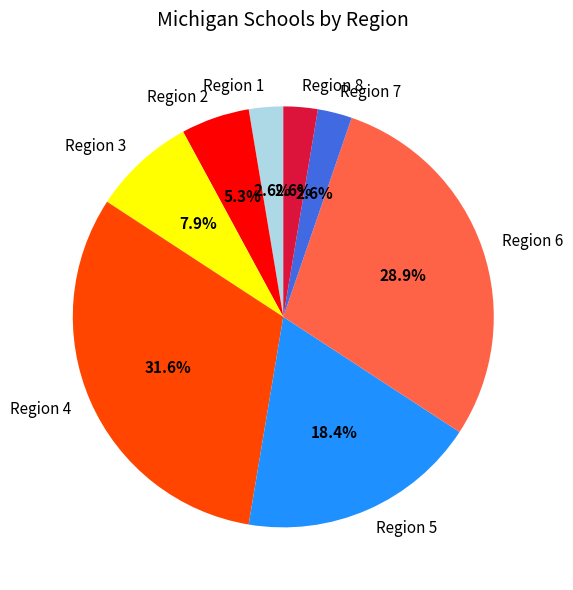

Do Region 6 and Region 4 together represent more than half of the pie?

Yes